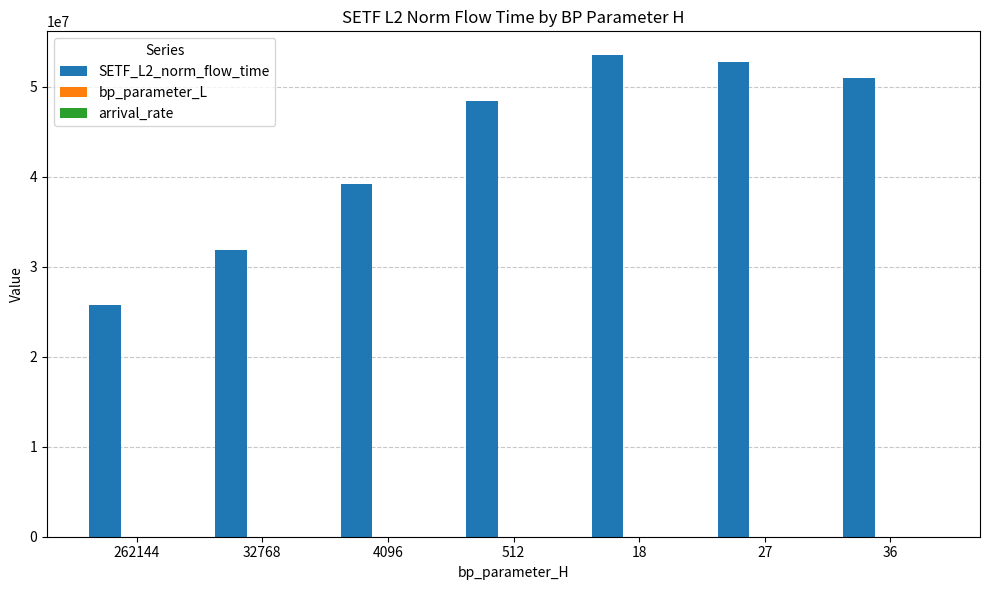

Are the bars horizontal?

No